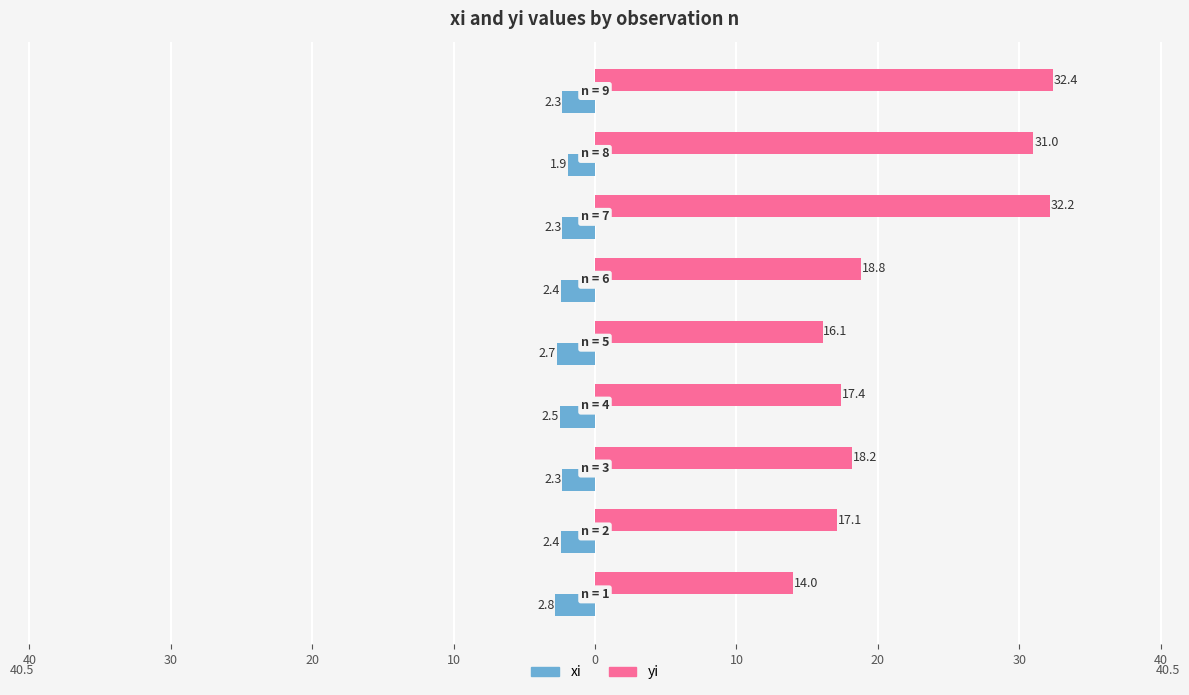

What are all the series names shown in the legend?

xi, yi